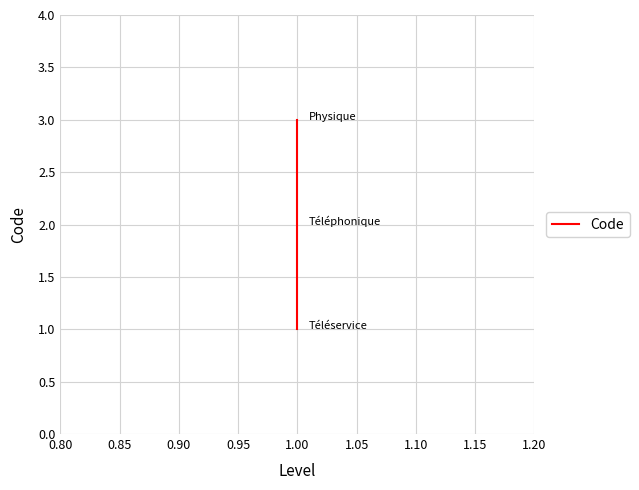

Reading right to left, extract all data points from this chart.

3	2	1